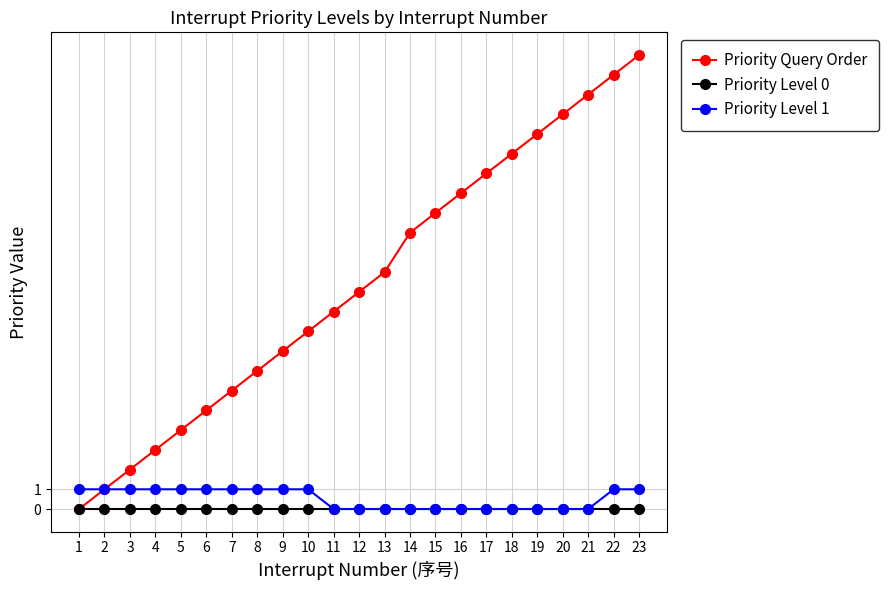

What is the sum of all Priority Query Order values?

263